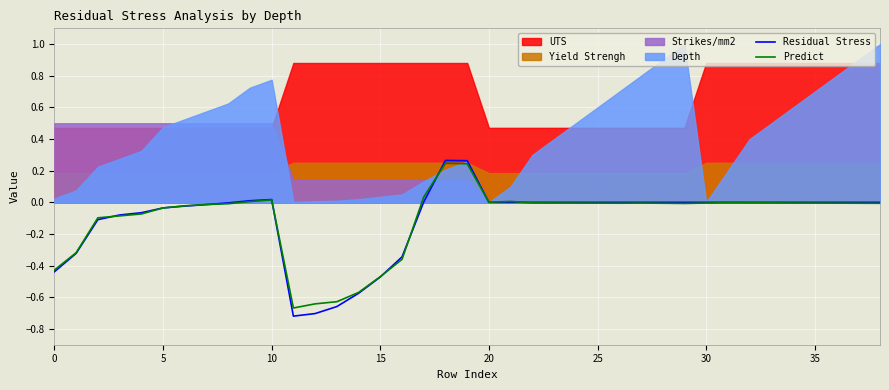

Is it true that Residual Stress equals 0.5 at 36?

False